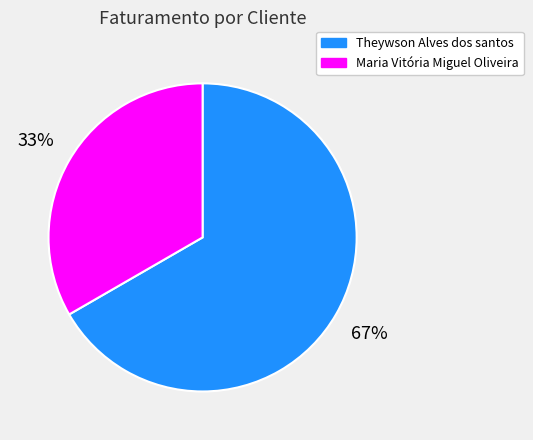

Combined, do Maria Vitória Miguel Oliveira and Theywson Alves dos santos account for over 50%?

Yes